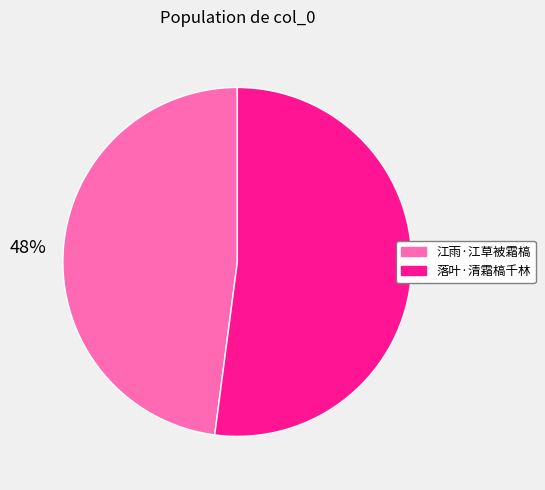

Combined, do 江雨·江草被霜槁 and 落叶·清霜槁千林 account for over 50%?

Yes